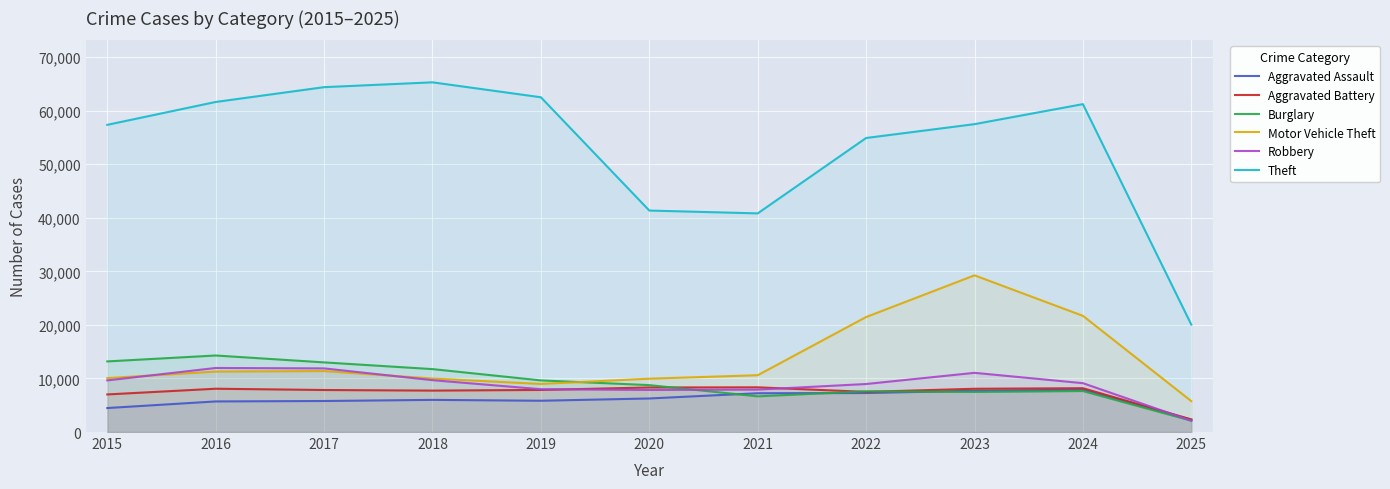

What are all the series names shown in the legend?

Aggravated Assault, Aggravated Battery, Burglary, Motor Vehicle Theft, Robbery, Theft